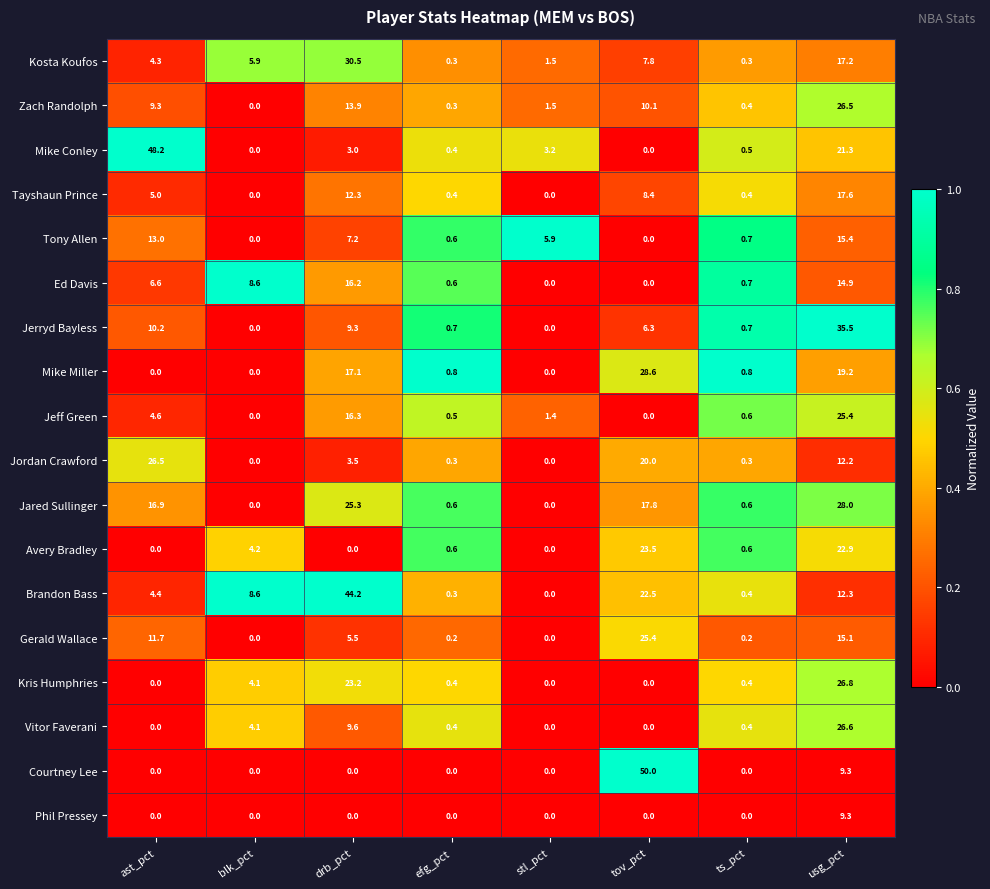

What is the difference between the Jeff Green values at drb_pct and ts_pct?

15.7